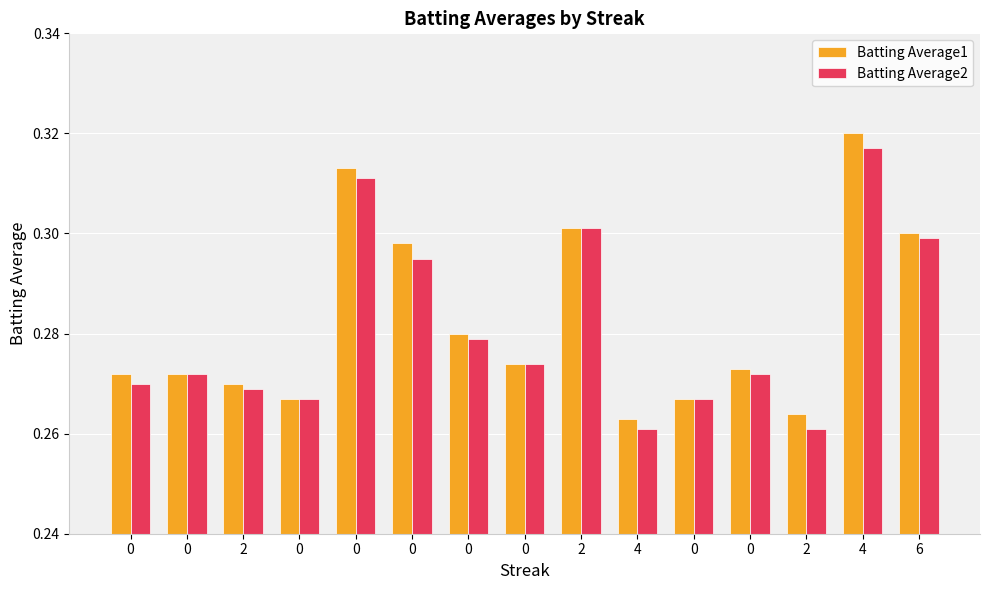

Which category has the lowest value in the Batting Average2 series?

4